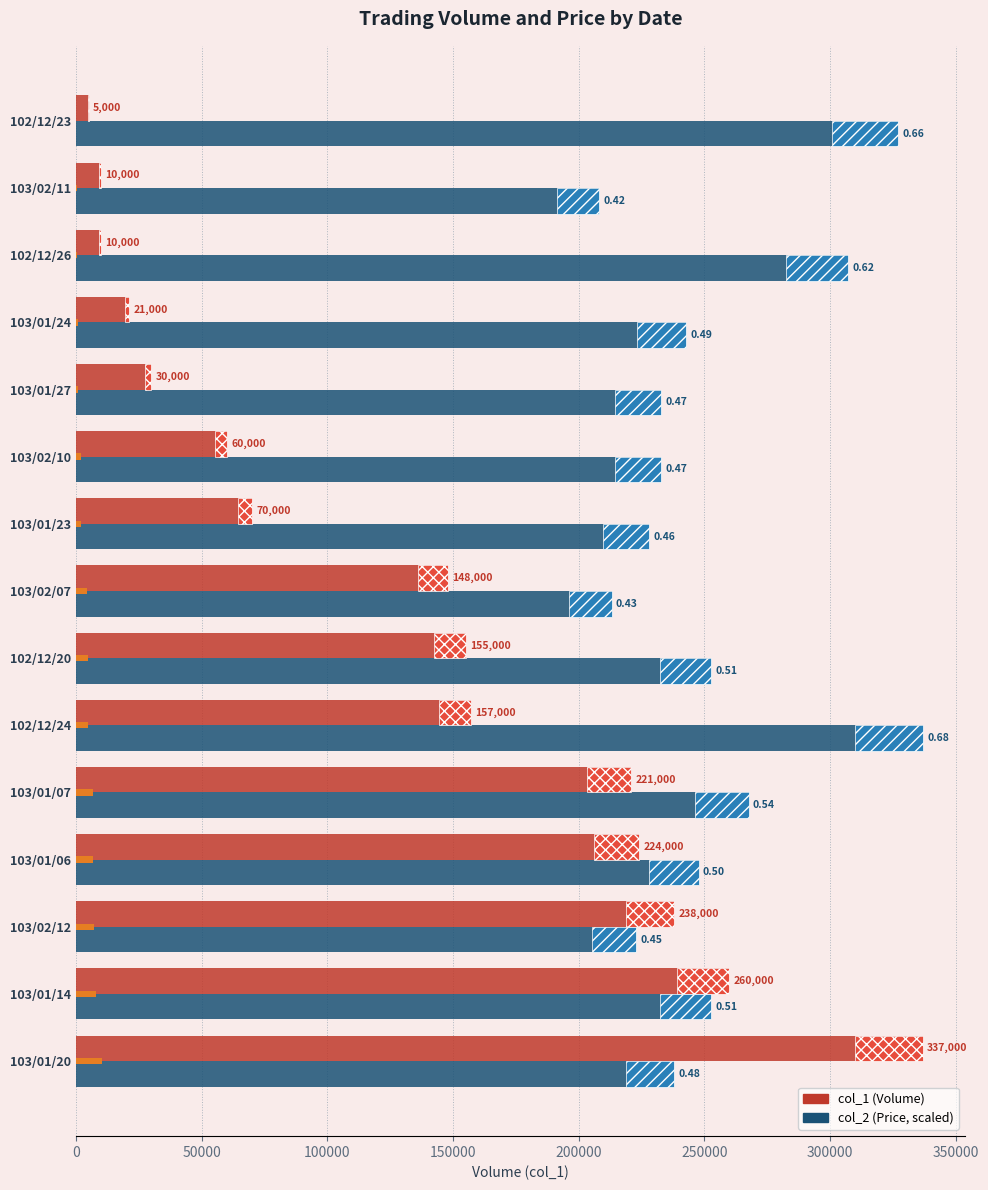

What is the highest value of the col_1 (Volume) series?

337000.0